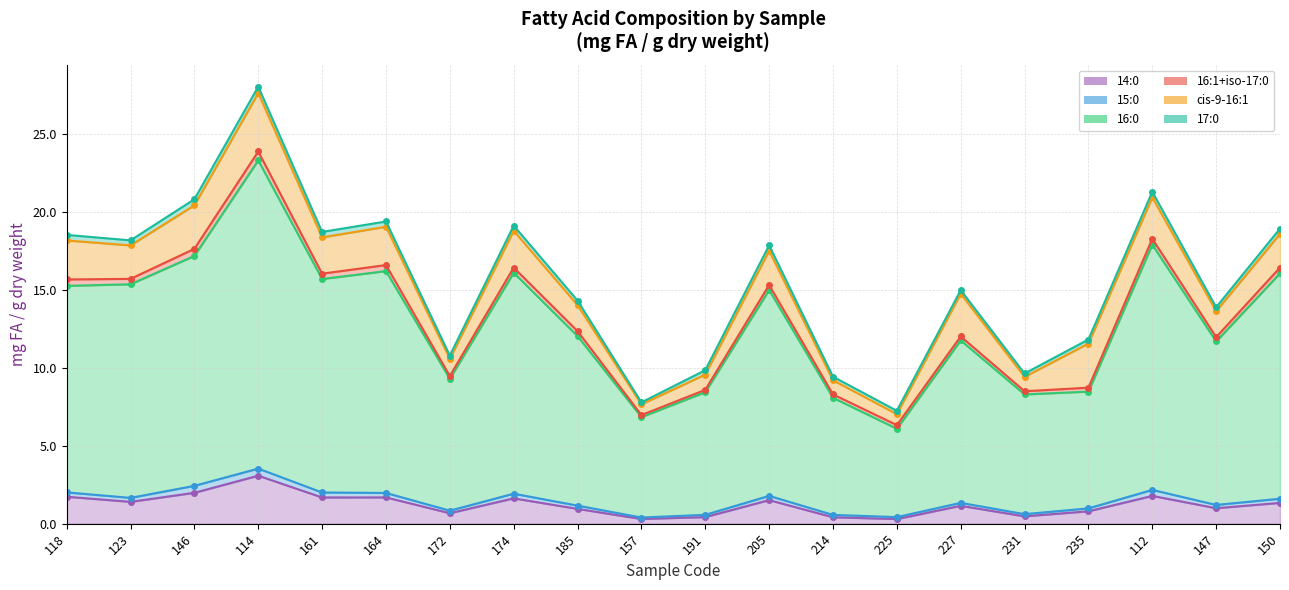

What position from the left is 185?

9